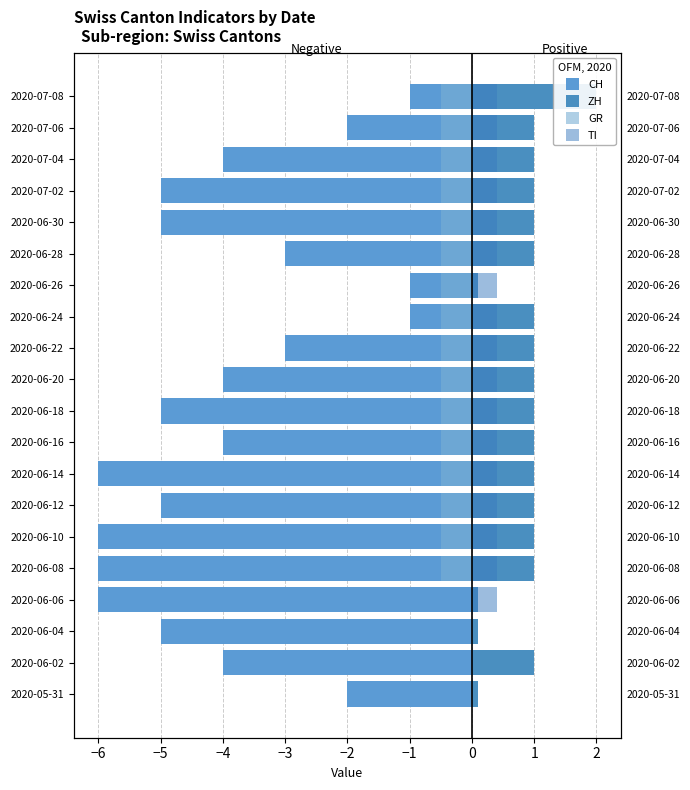

What is the greatest value displayed?

2.0